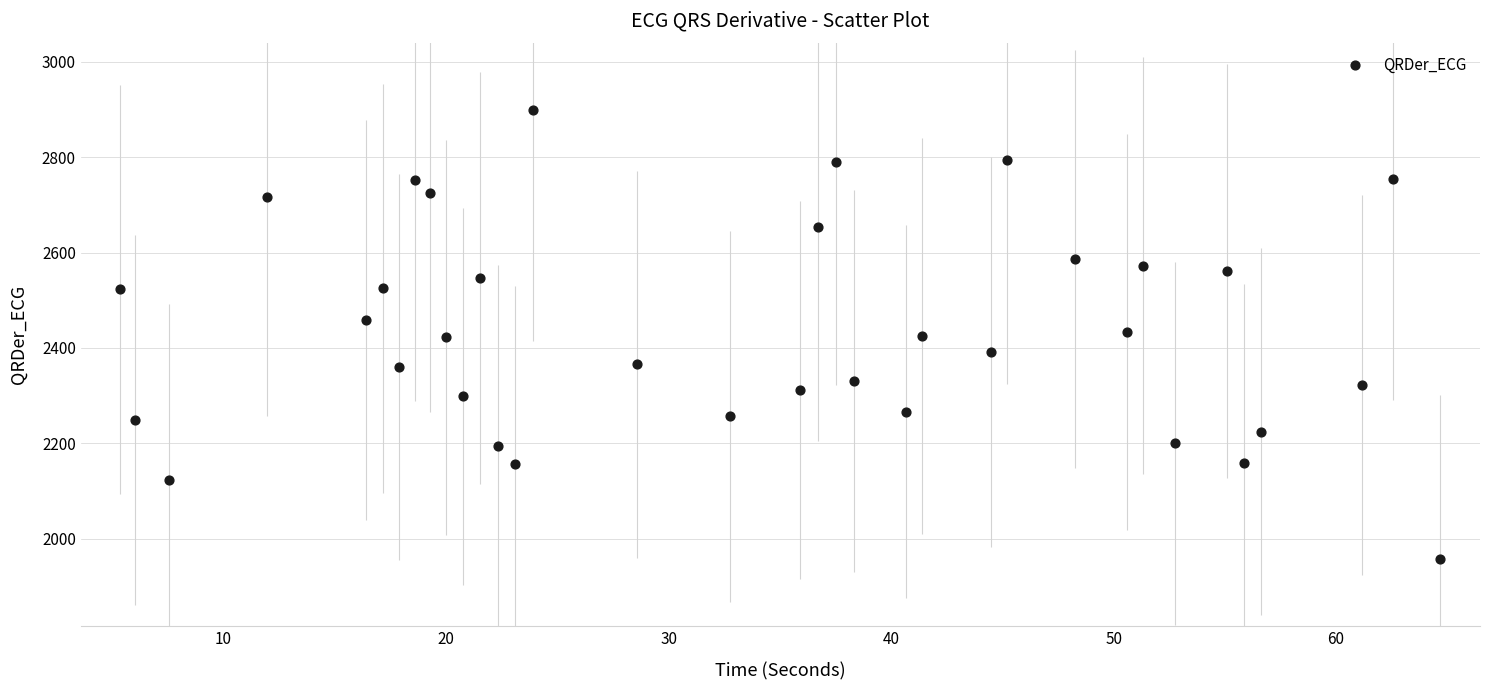

What is the range of X values (max minus min)?

59.3